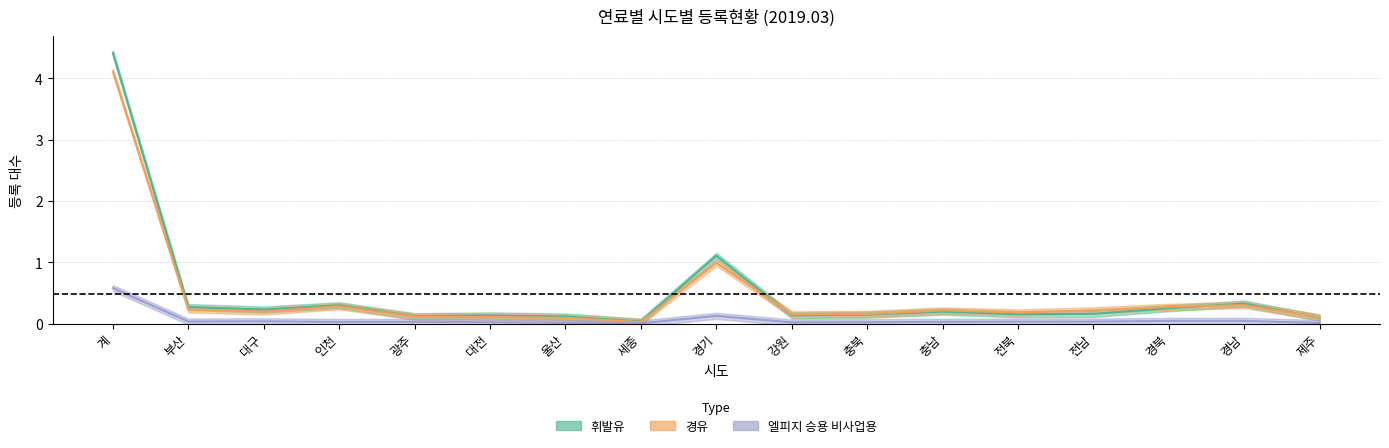

Which has a higher value, 전남 or 인천?

인천